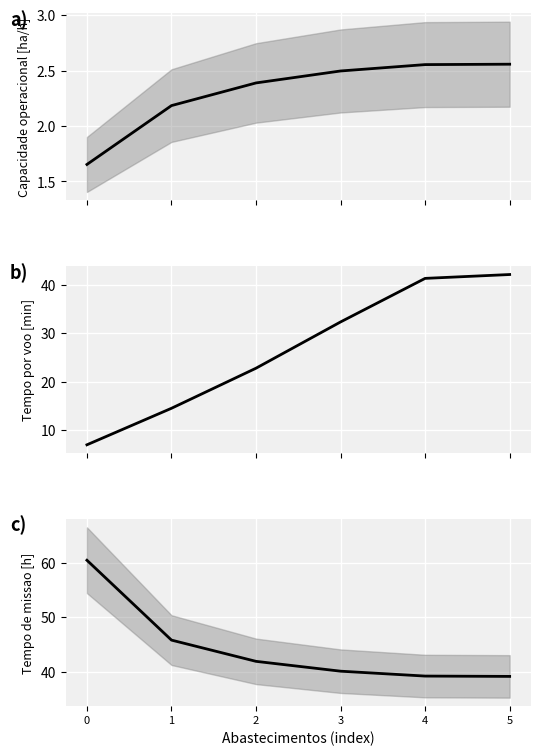

How many values in the Capacidade operacional [ha/h] series exceed 2?

5